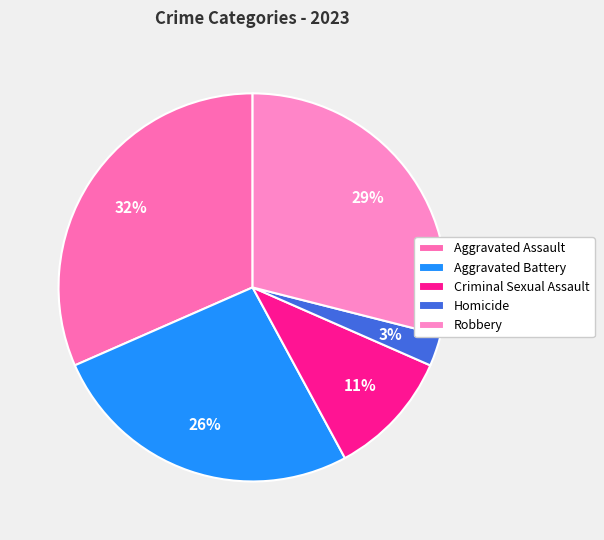

Is there any slice that represents more than half of the pie?

No